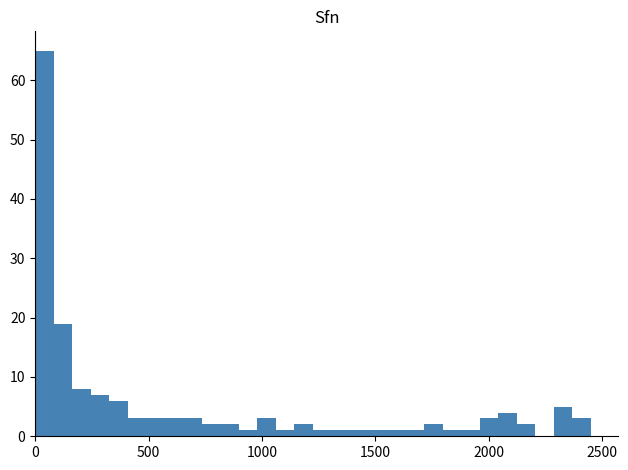

Around what value on the x-axis is the tallest bar? Give the approximate position of its centre, as read against the axis.

50